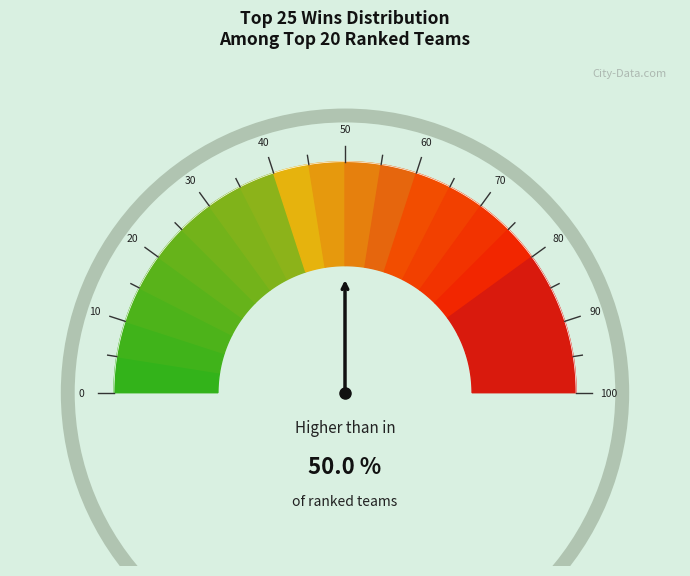

To the nearest percent, what is the average slice percentage?

5%